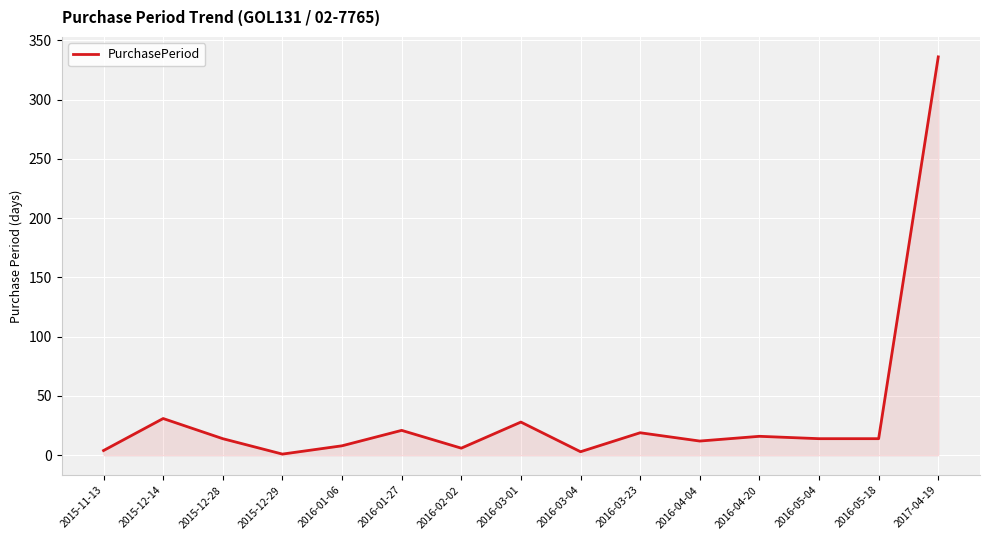

What is the average value?

35